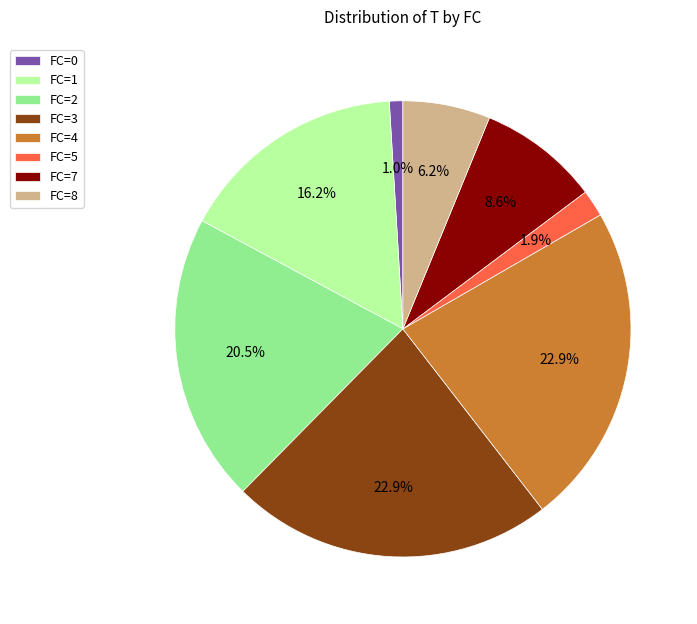

How many segments does this pie chart have?

8